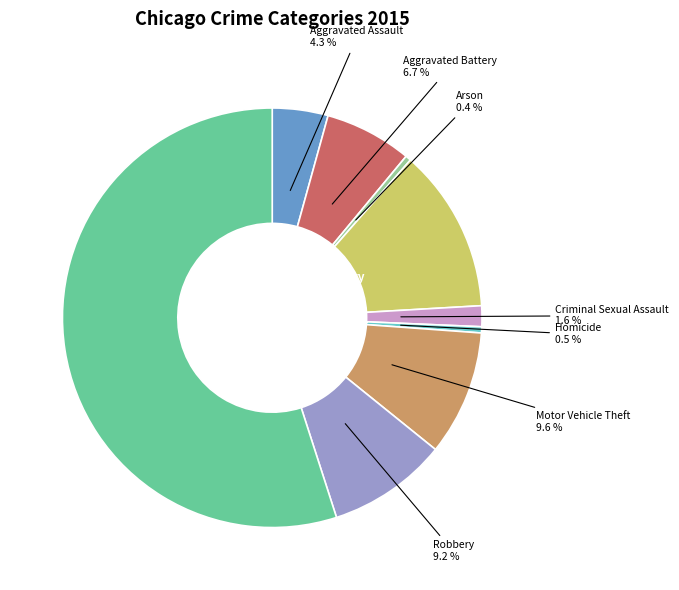

To the nearest percent, what is the average slice percentage?

11%